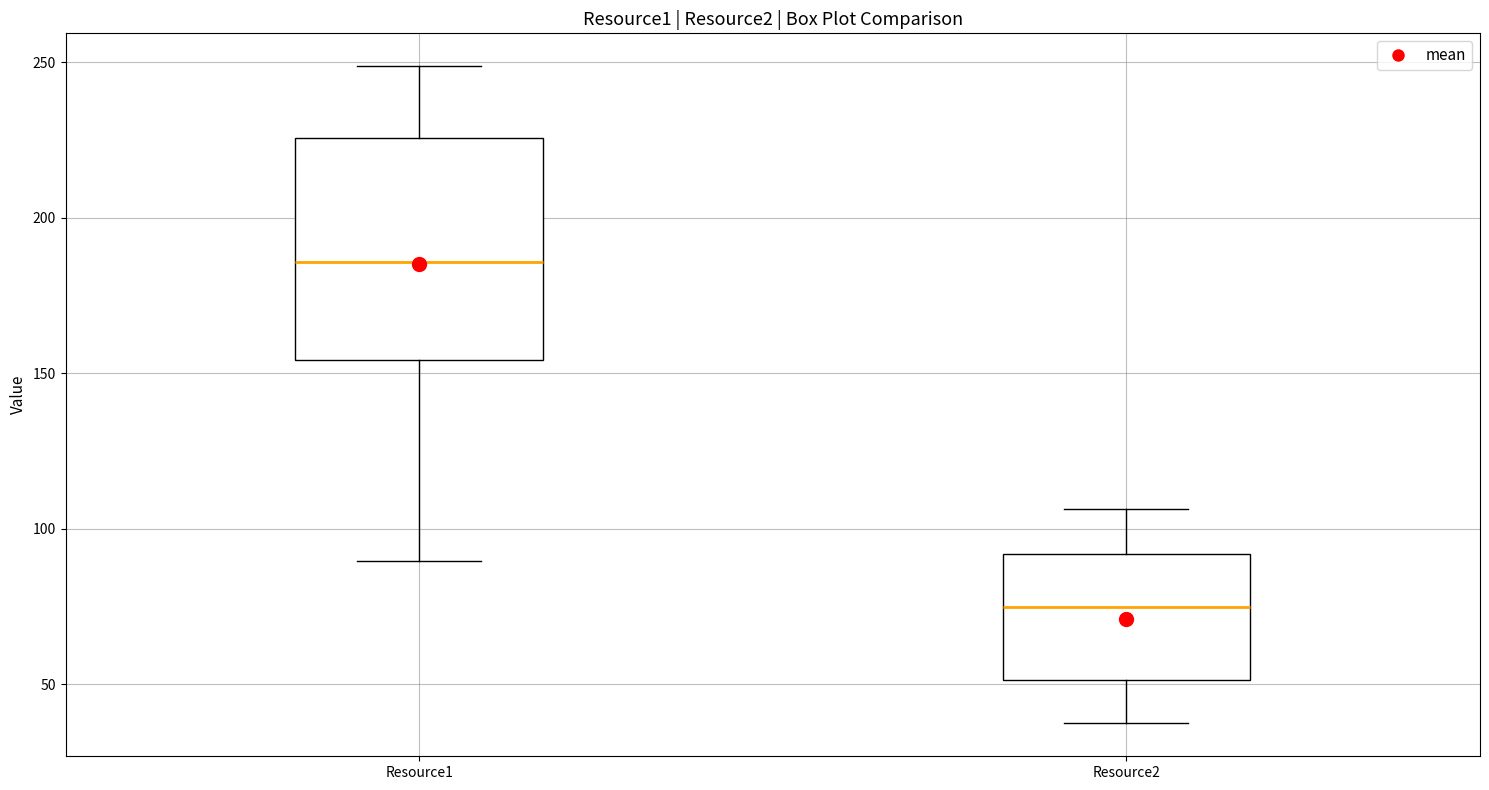

Reading left to right, transcribe this box plot: for each box, give where its median line is, the range the box spans, and where its two whiskers end, as read against the y-axis. The values are not printed on the chart, so give them approximately, as read against the axis.

Resource1: median 185, box 155 to 225, whiskers 90 to 250
Resource2: median 75, box 50 to 90, whiskers 35 to 105